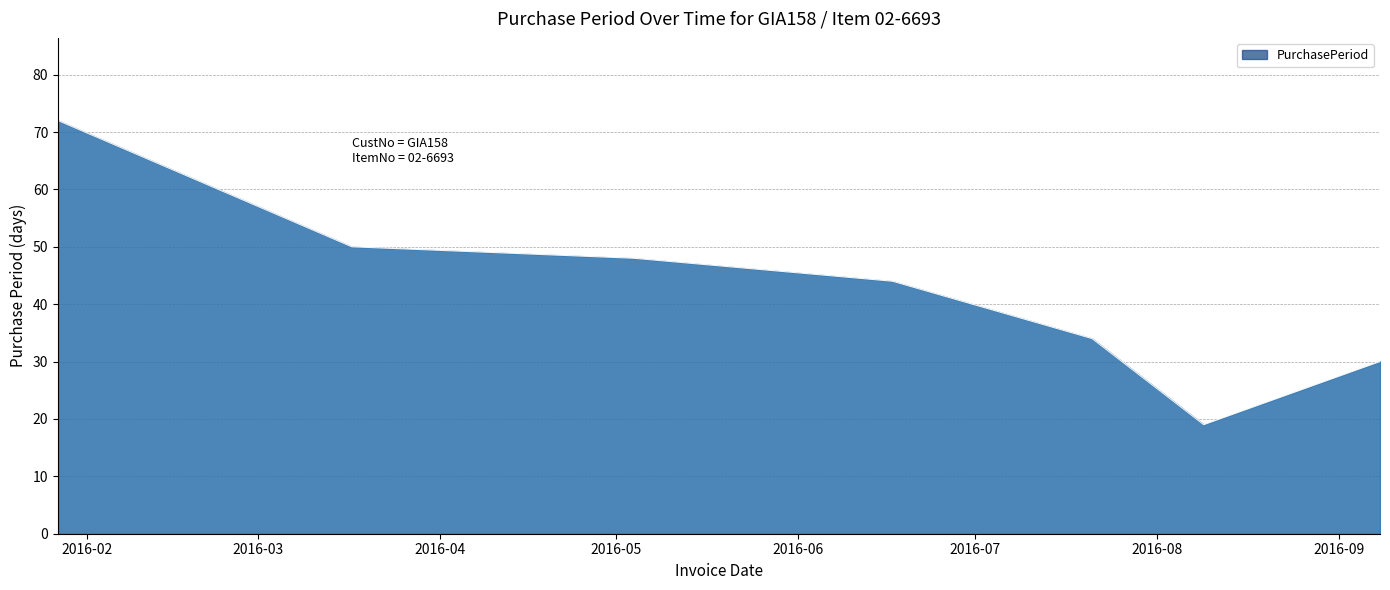

What is the maximum value shown in the chart?

72